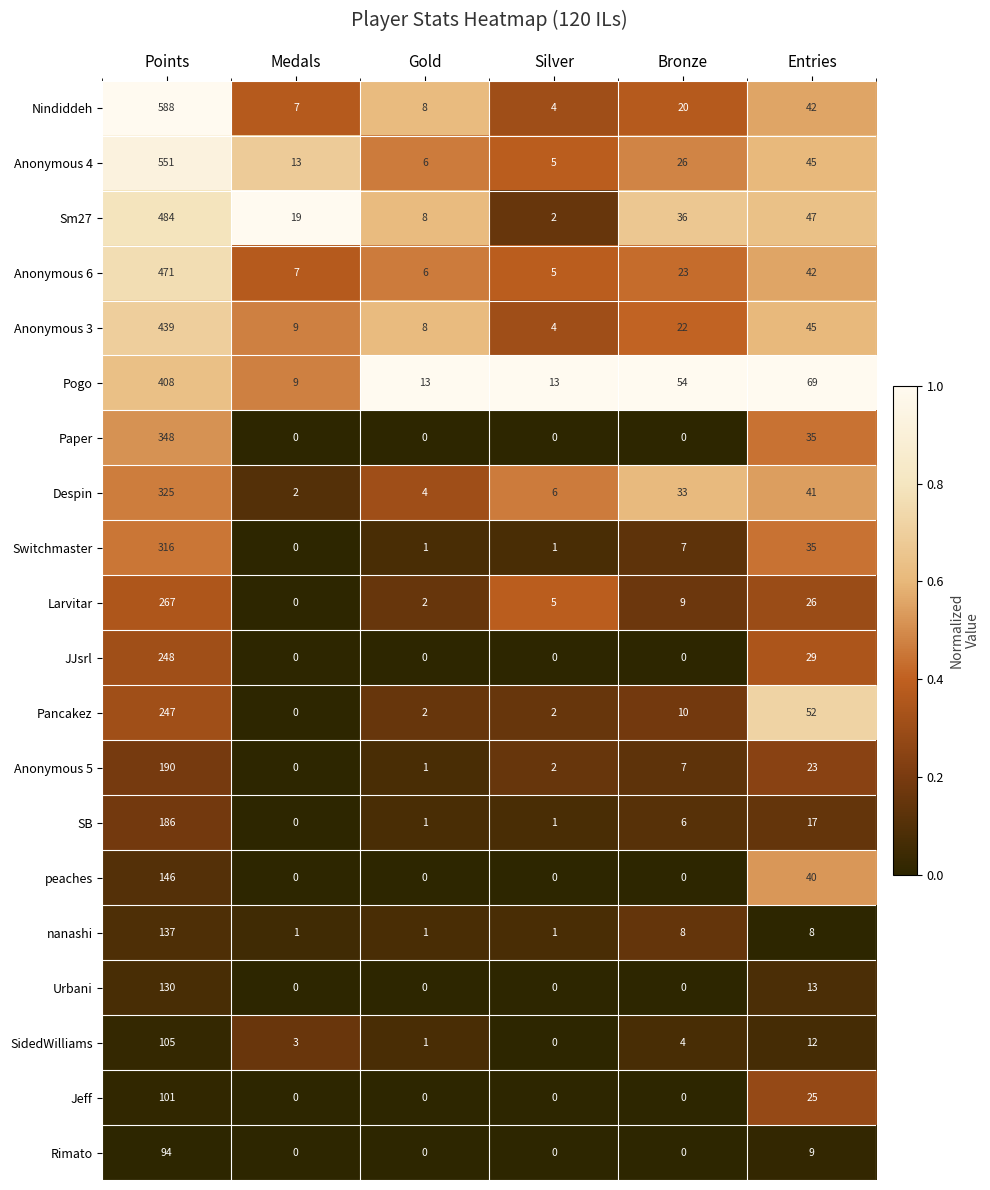

What is the difference between the highest and lowest values at Points?

494